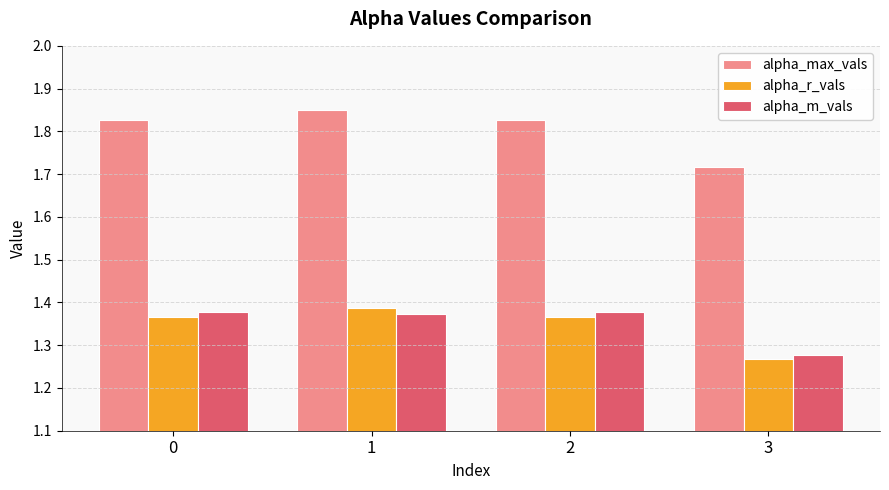

What is the sum of the alpha_max_vals values at 1 and 3?

3.6